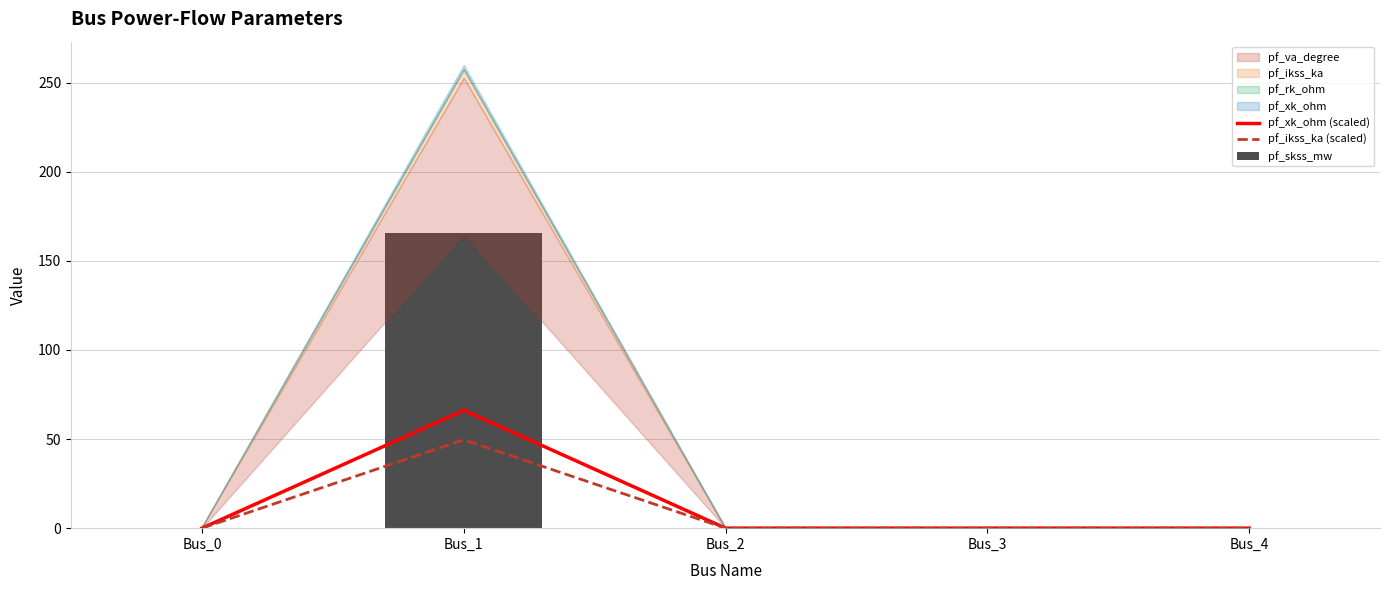

Is it true that pf_ikss_ka (scaled) equals 19.5 at Bus_1?

False